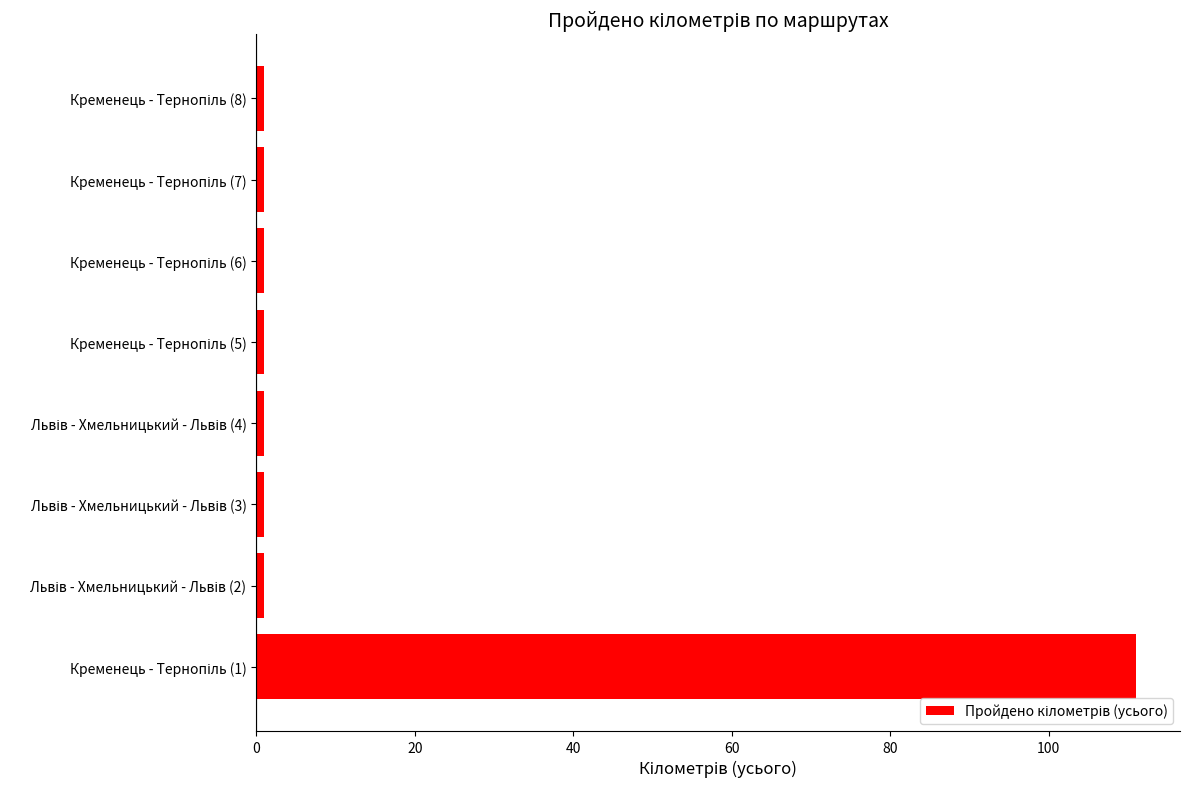

Reading bottom to top, list all the values displayed in this chart.

111	1	1	1	1	1	1	1